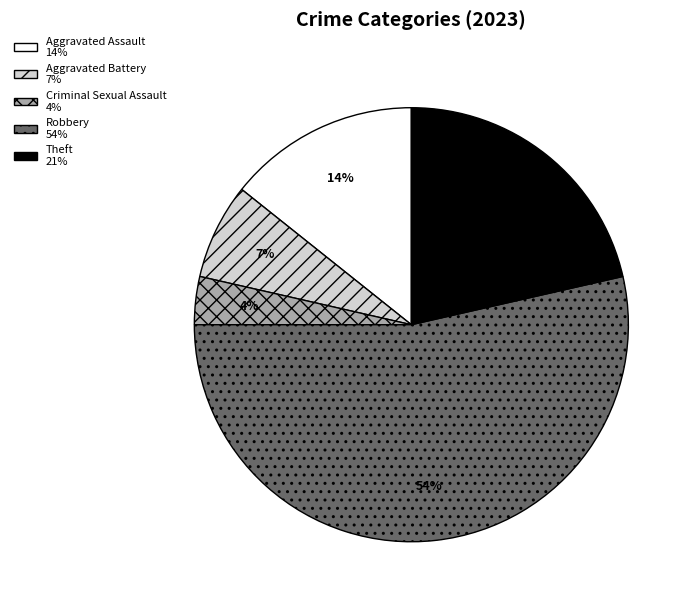

True or false: Aggravated Battery accounts for 7% of the total.

True